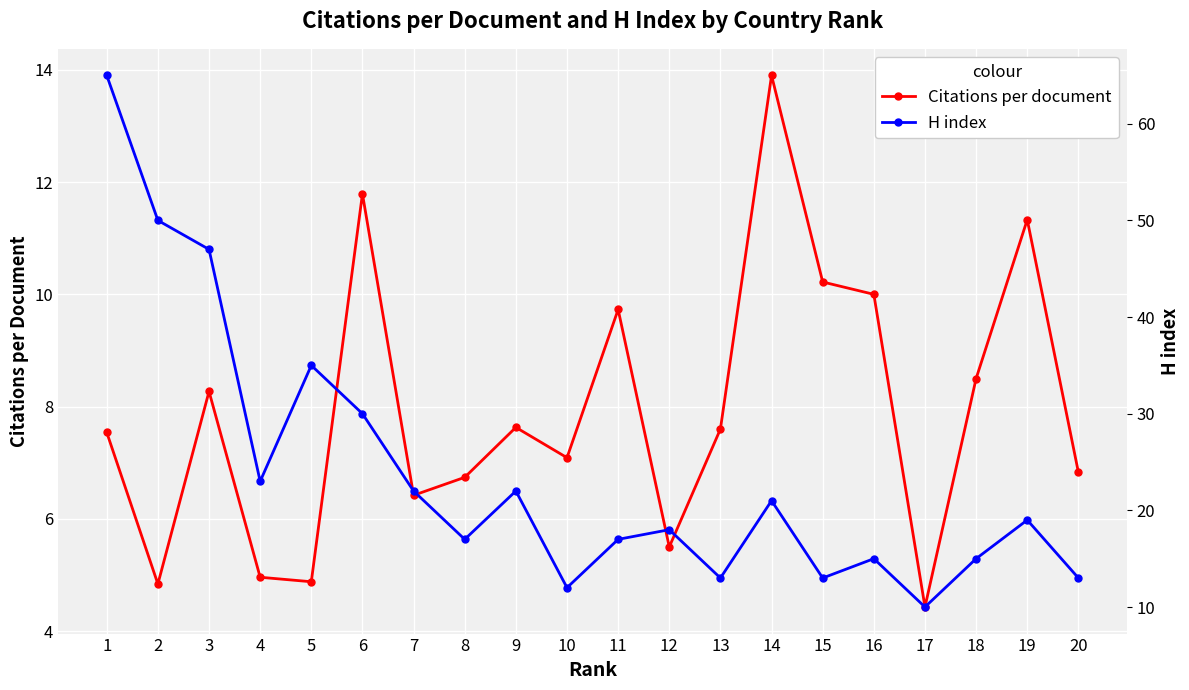

True or false: H index has more than 1 points higher than both neighbors.

True